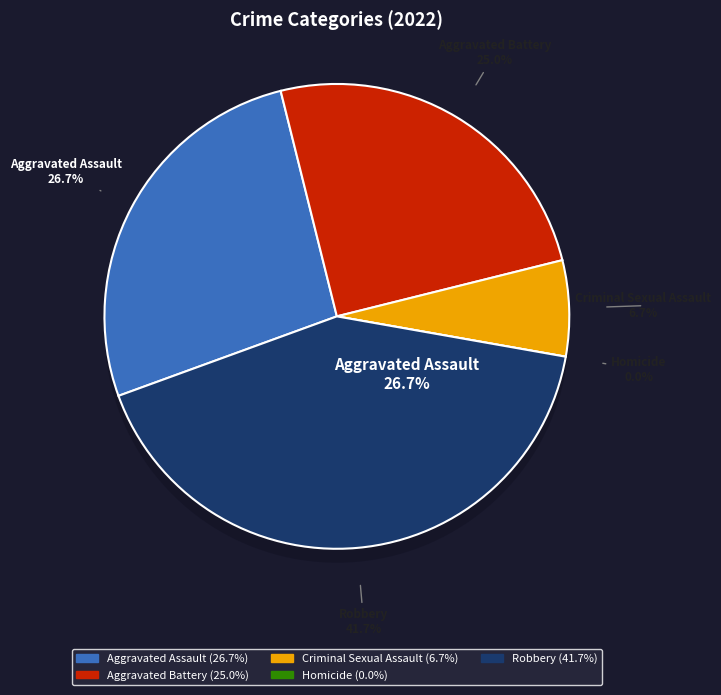

Which has a higher value, Homicide or Robbery?

Robbery